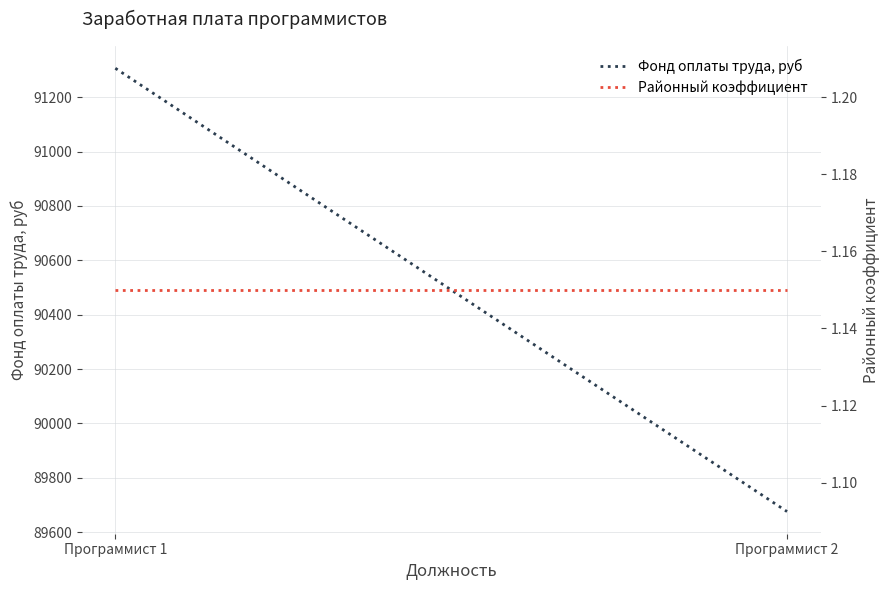

Which category has the lowest value in the Фонд оплаты труда, руб series?

Программист 2